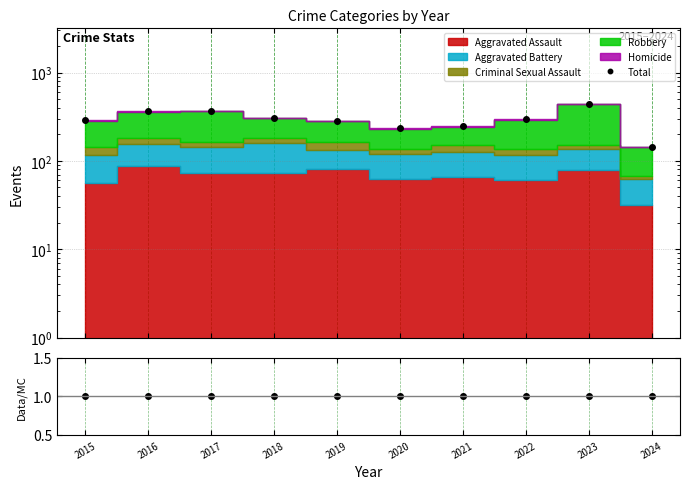

The value of Total at 2023 is 178. True or false?

False